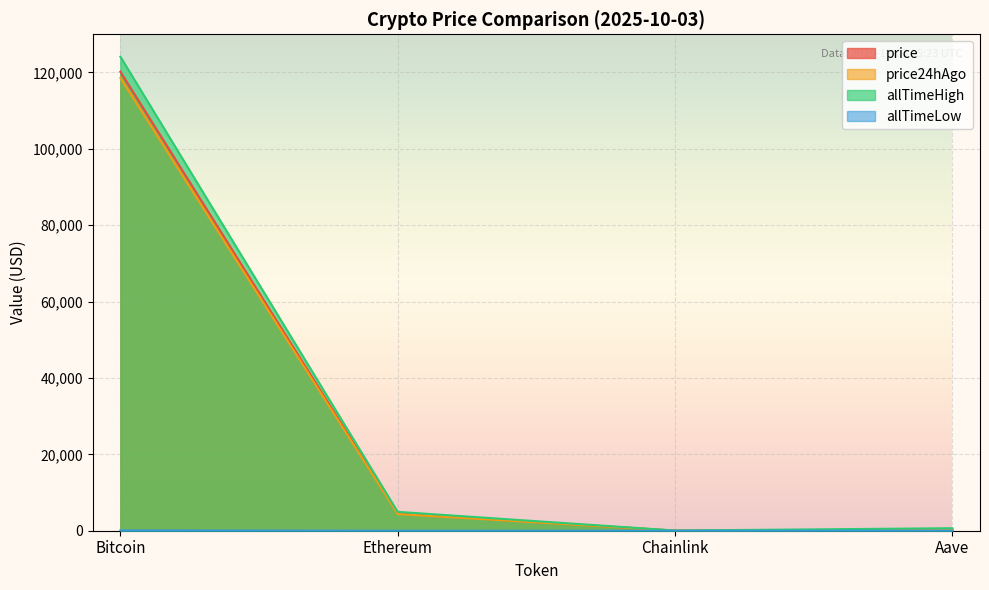

Is it true that price equals 190878.1 at Bitcoin?

False